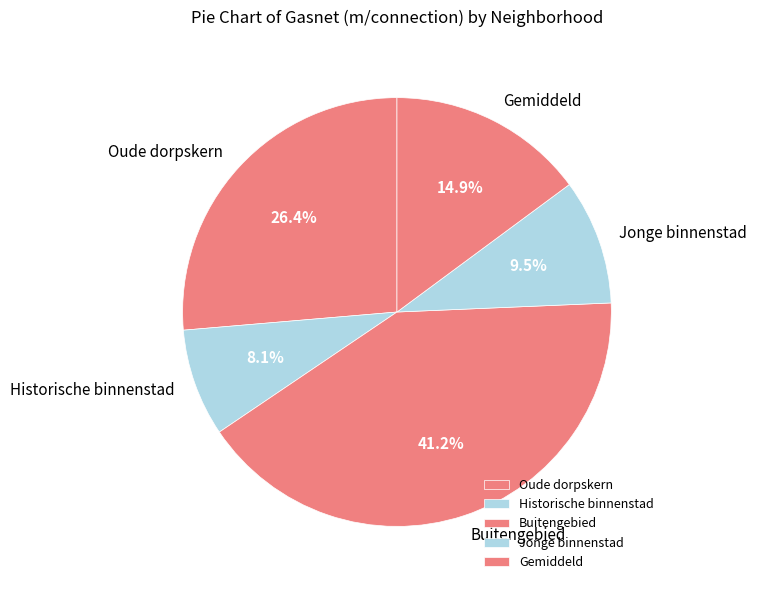

What percentage is NOT represented by Oude dorpskern?

73.6%